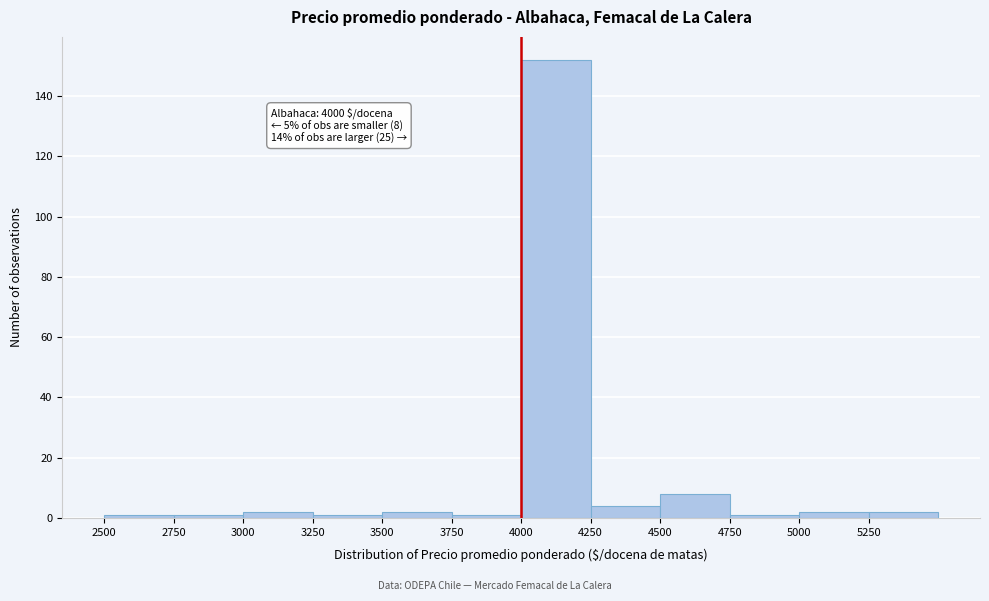

Over which range of the x-axis is the bar tallest?

4000 to 4250